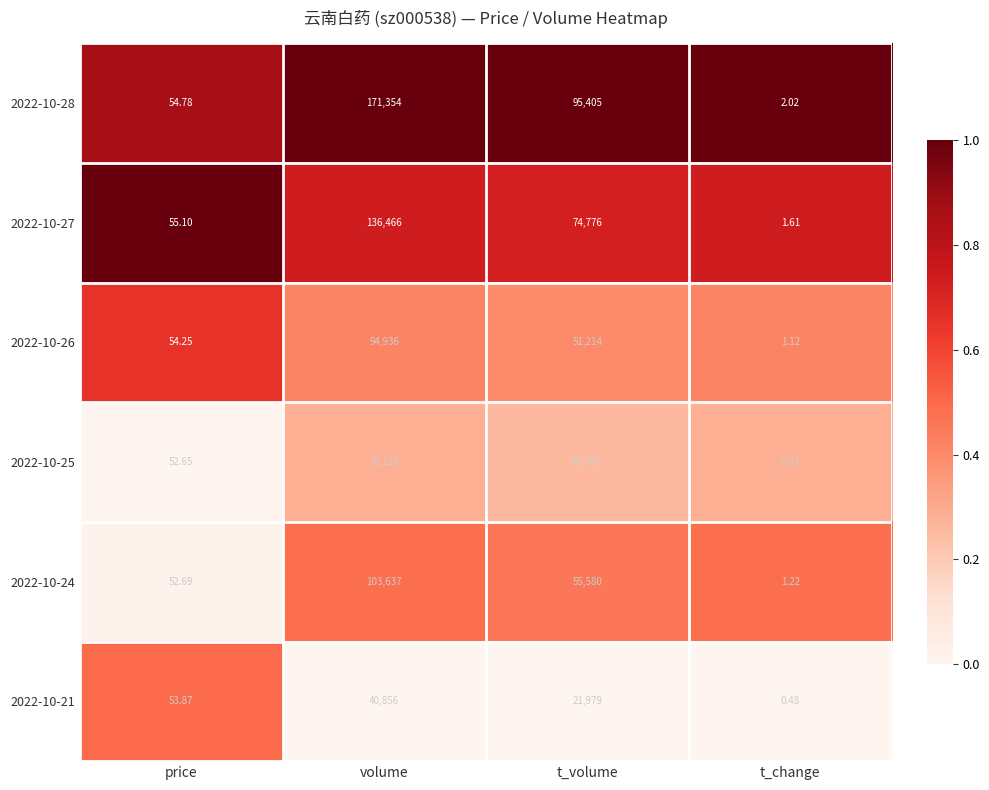

How many distinct data groups are displayed?

6